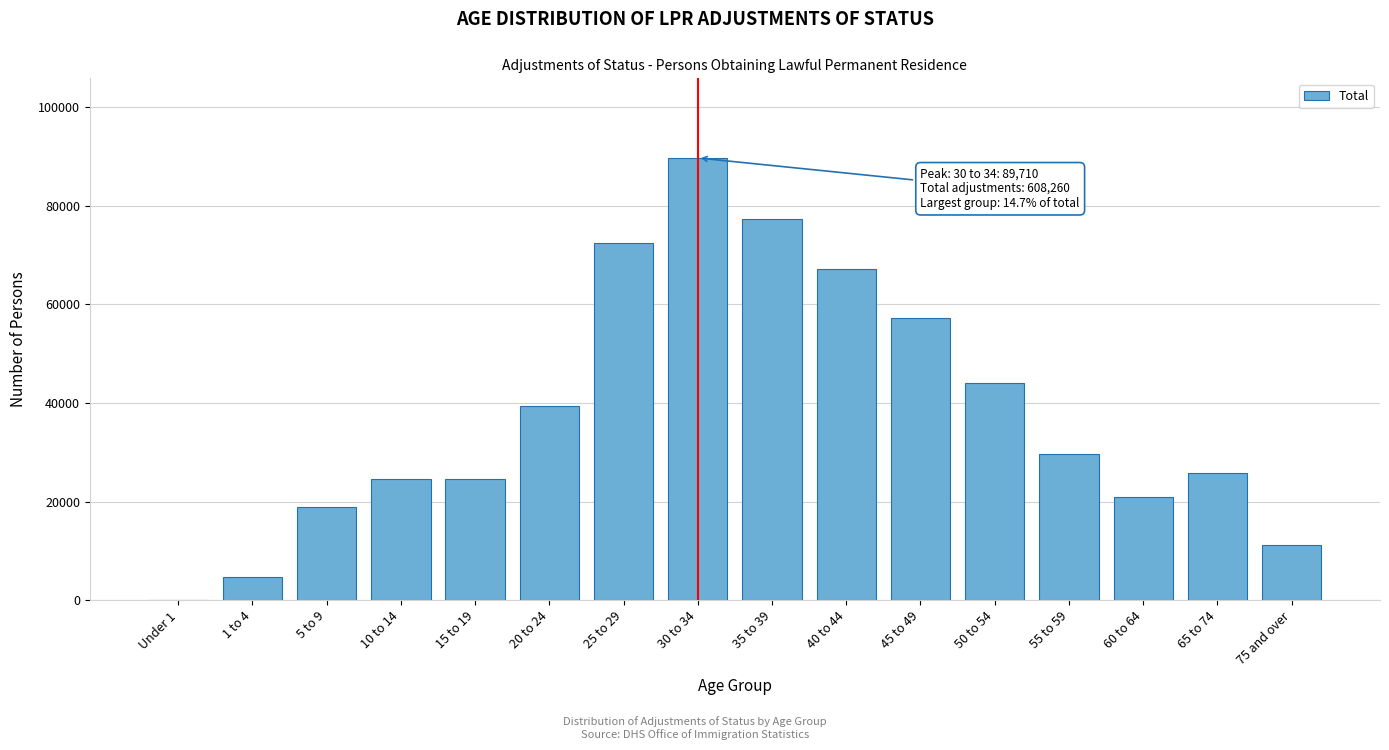

What is the sum of all values?

608260